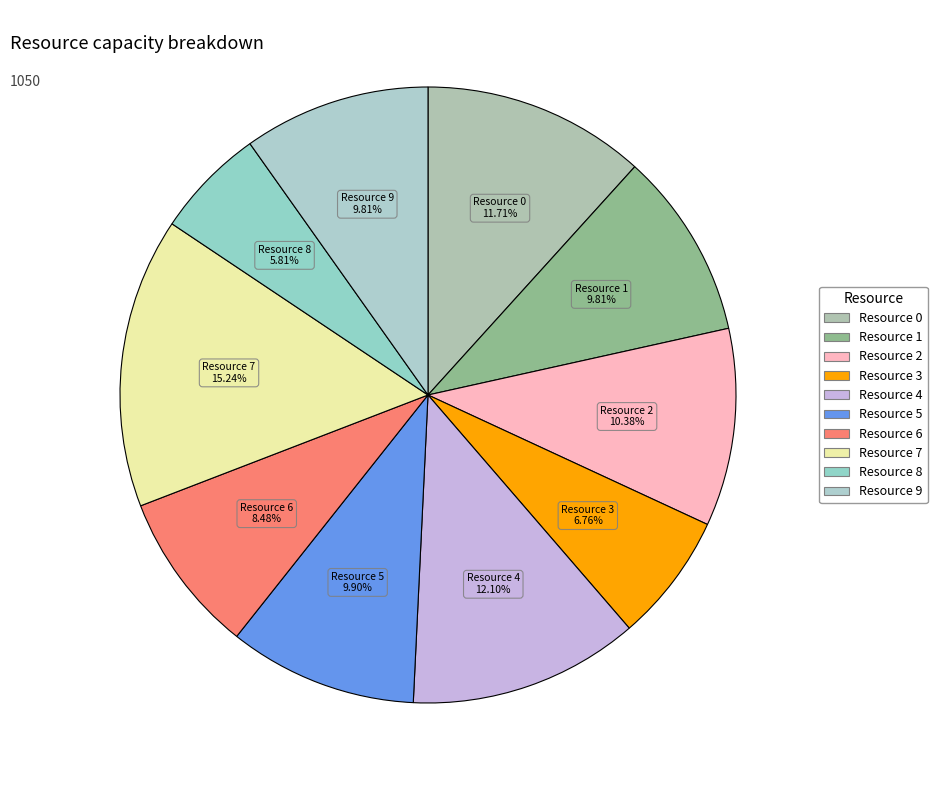

Does Resource 7 represent more than half of the total?

No